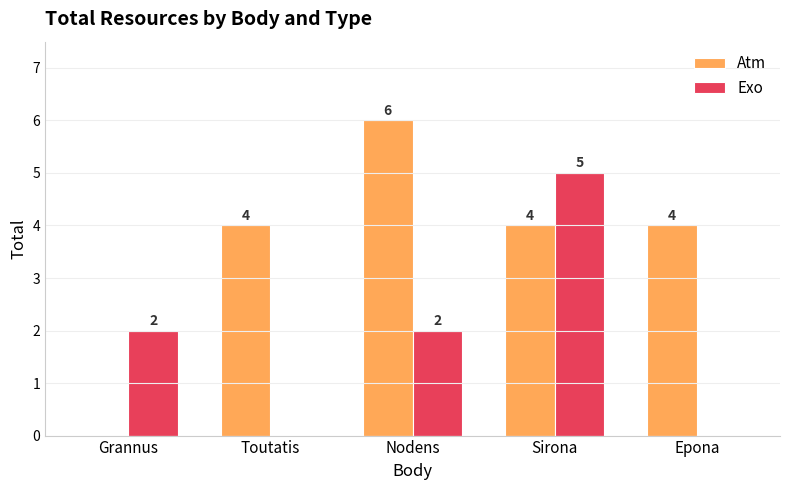

How many Atm values are between 4 and 5?

3